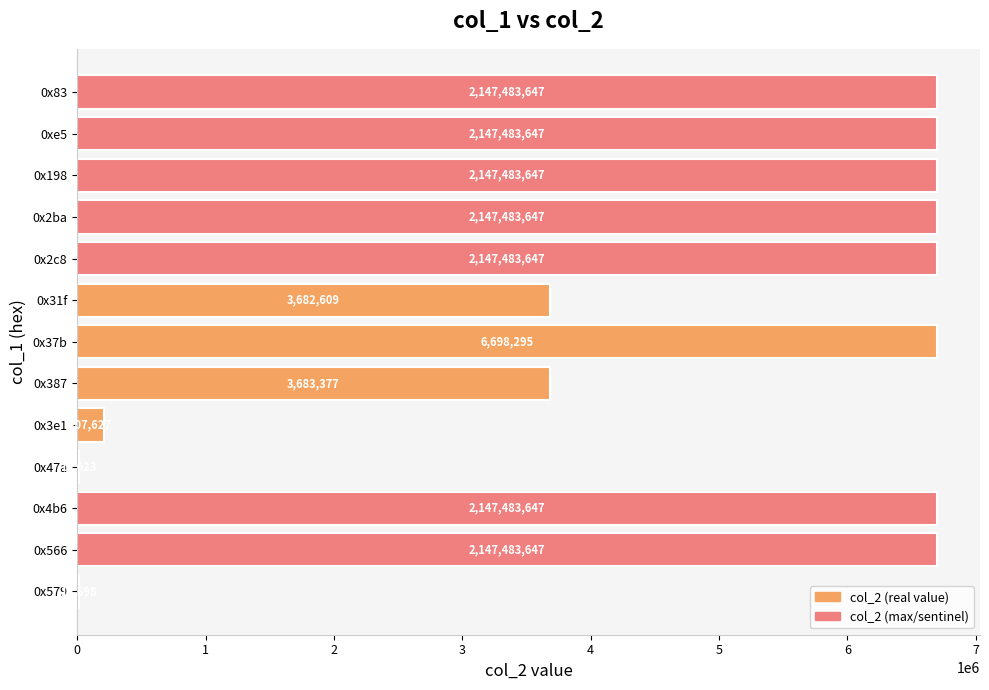

Are the bars horizontal?

Yes